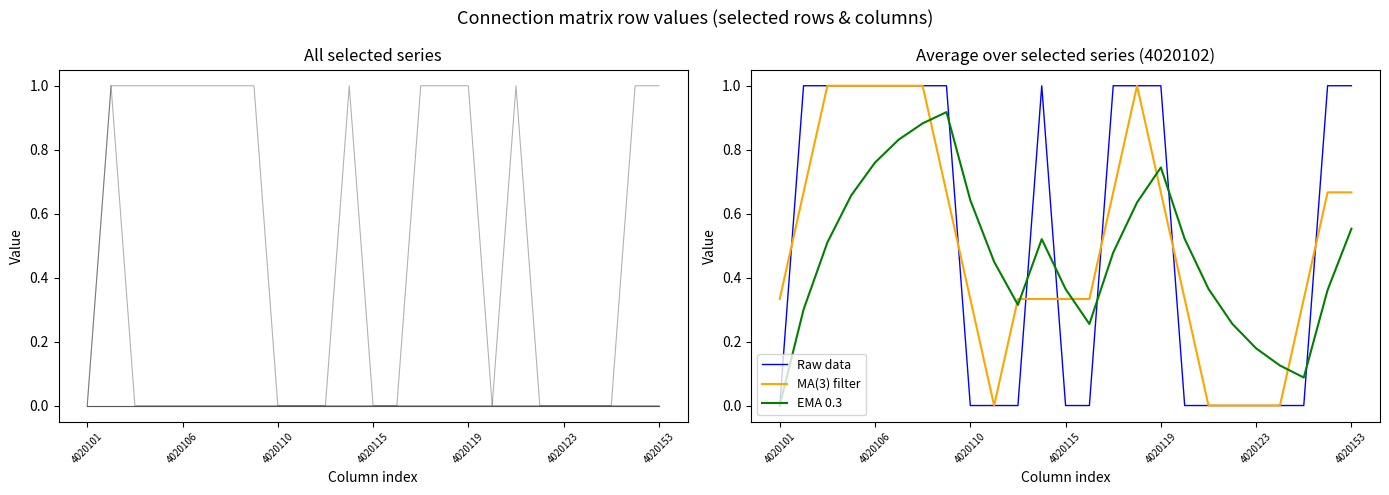

The MA(3) filter series shows -0.6 at 19. True or false?

False